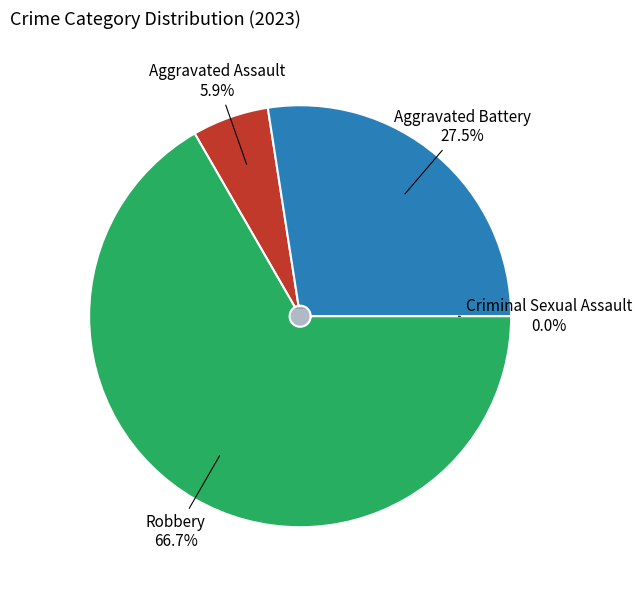

How much of the chart is everything except Robbery?

33.3%